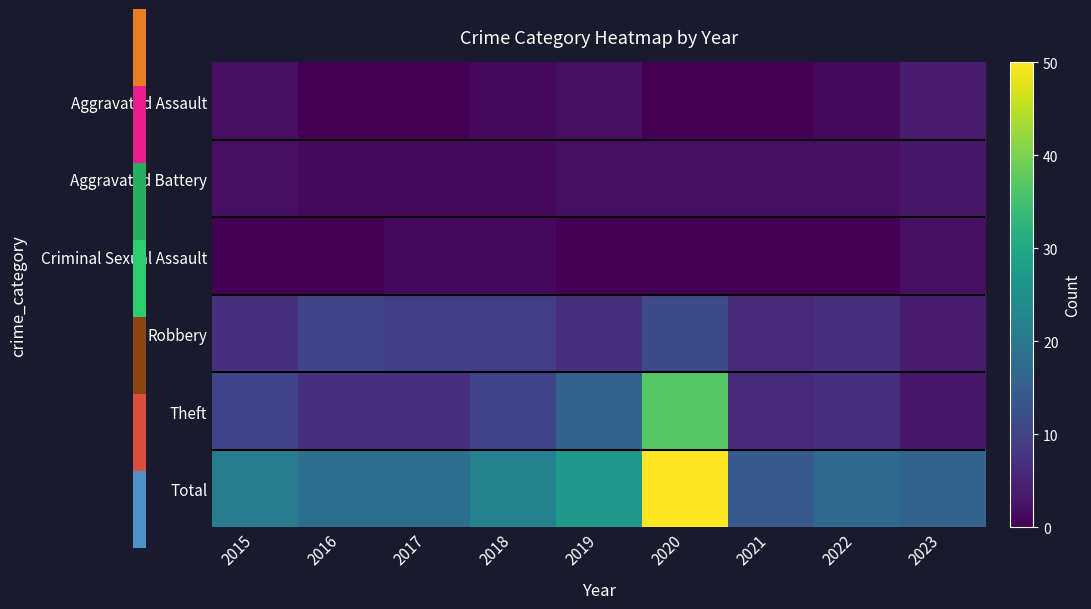

Reading left to right, what are all the values shown in this chart?

Aggravated Assault: 2015=2	2016=0	2017=0	2018=1	2019=2	2020=0	2021=0	2022=1	2023=4
Aggravated Battery: 2015=2	2016=1	2017=1	2018=1	2019=2	2020=2	2021=2	2022=2	2023=3
Criminal Sexual Assault: 2015=0	2016=0	2017=1	2018=1	2019=0	2020=0	2021=0	2022=0	2023=2
Robbery: 2015=7	2016=10	2017=9	2018=9	2019=7	2020=11	2021=6	2022=7	2023=4
Theft: 2015=10	2016=7	2017=7	2018=10	2019=16	2020=37	2021=6	2022=7	2023=3
Total: 2015=21	2016=18	2017=18	2018=22	2019=27	2020=50	2021=14	2022=17	2023=16